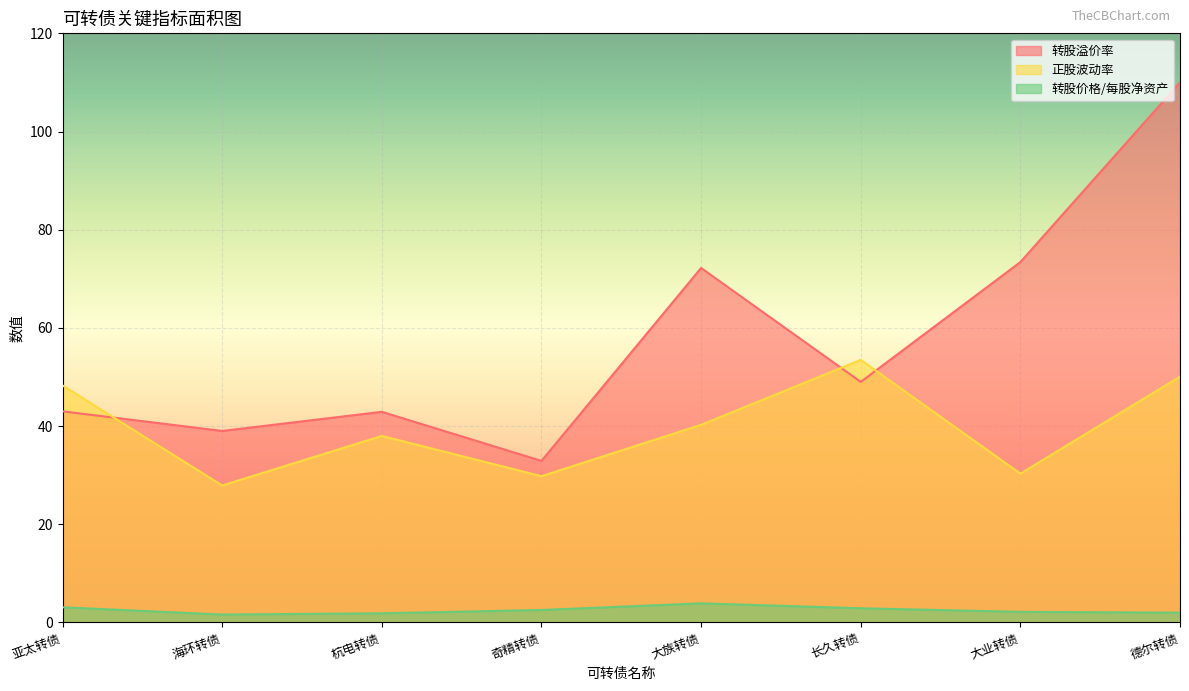

Reading left to right, list all the values displayed in this chart.

转股溢价率: 亚太转债=43.0	海环转债=39.0	杭电转债=42.9	奇精转债=32.9	大族转债=72.2	长久转债=49.0	大业转债=73.4	德尔转债=110.0
正股波动率: 亚太转债=48.3	海环转债=27.9	杭电转债=38.0	奇精转债=29.8	大族转债=40.2	长久转债=53.5	大业转债=30.3	德尔转债=50.1
转股价格/每股净资产: 亚太转债=3.1	海环转债=1.6	杭电转债=1.9	奇精转债=2.5	大族转债=3.9	长久转债=2.9	大业转债=2.1	德尔转债=2.0